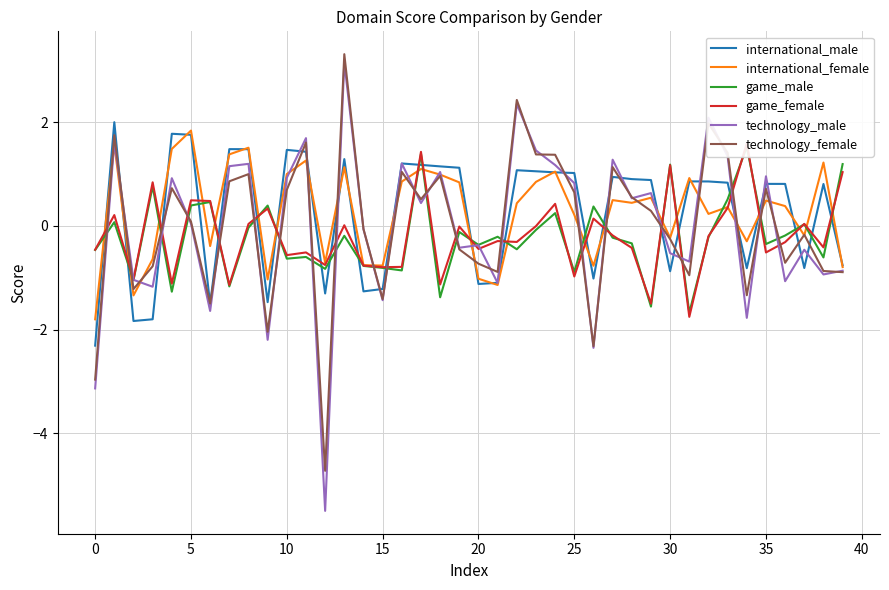

True or false: technology_female has more than 0 interior local peaks.

True